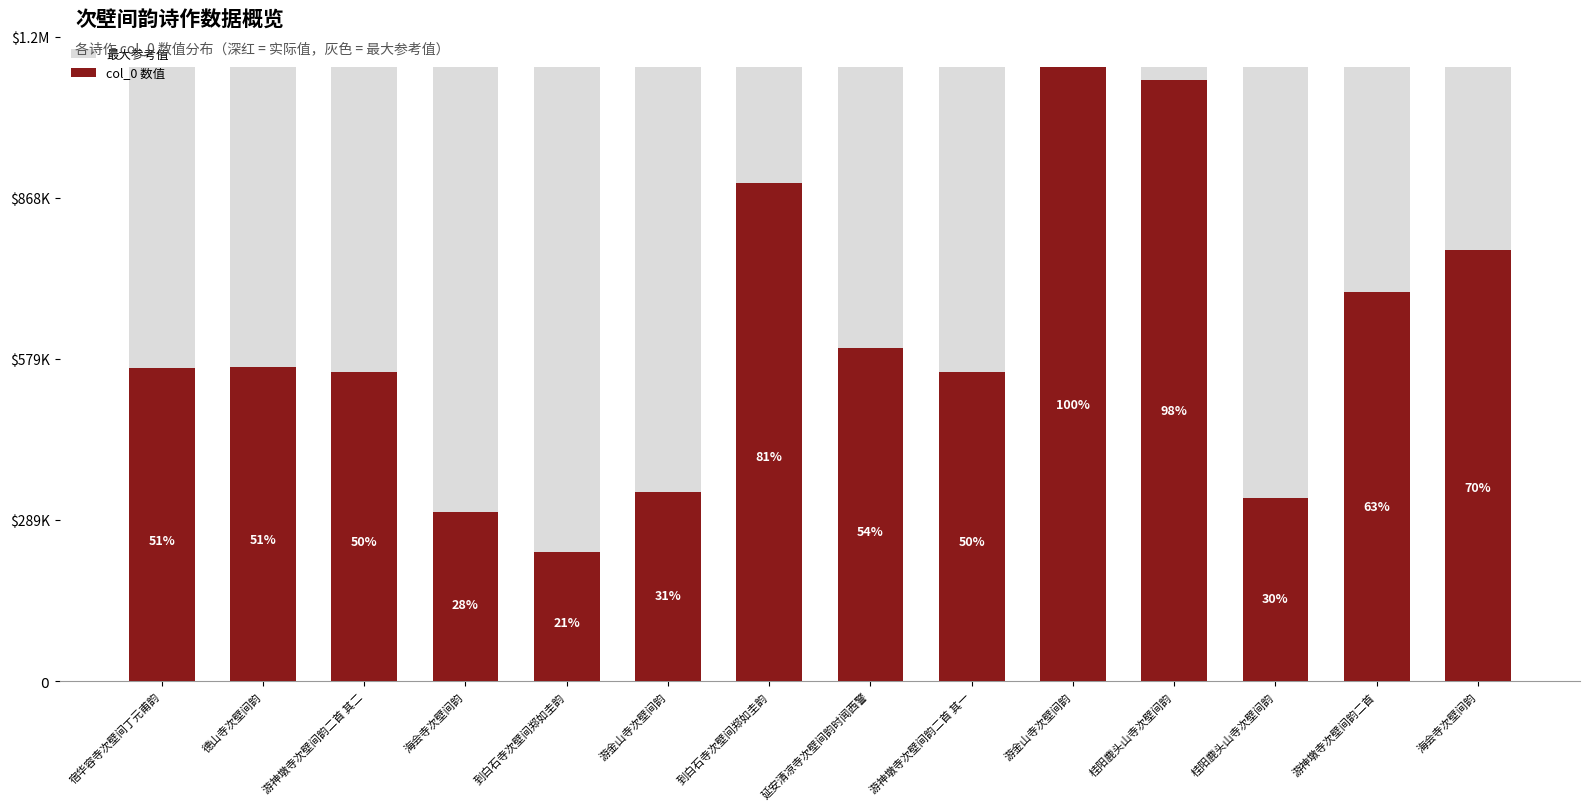

The col_0 数值 series shows 1102848 at 游金山寺次壁间韵. True or false?

True